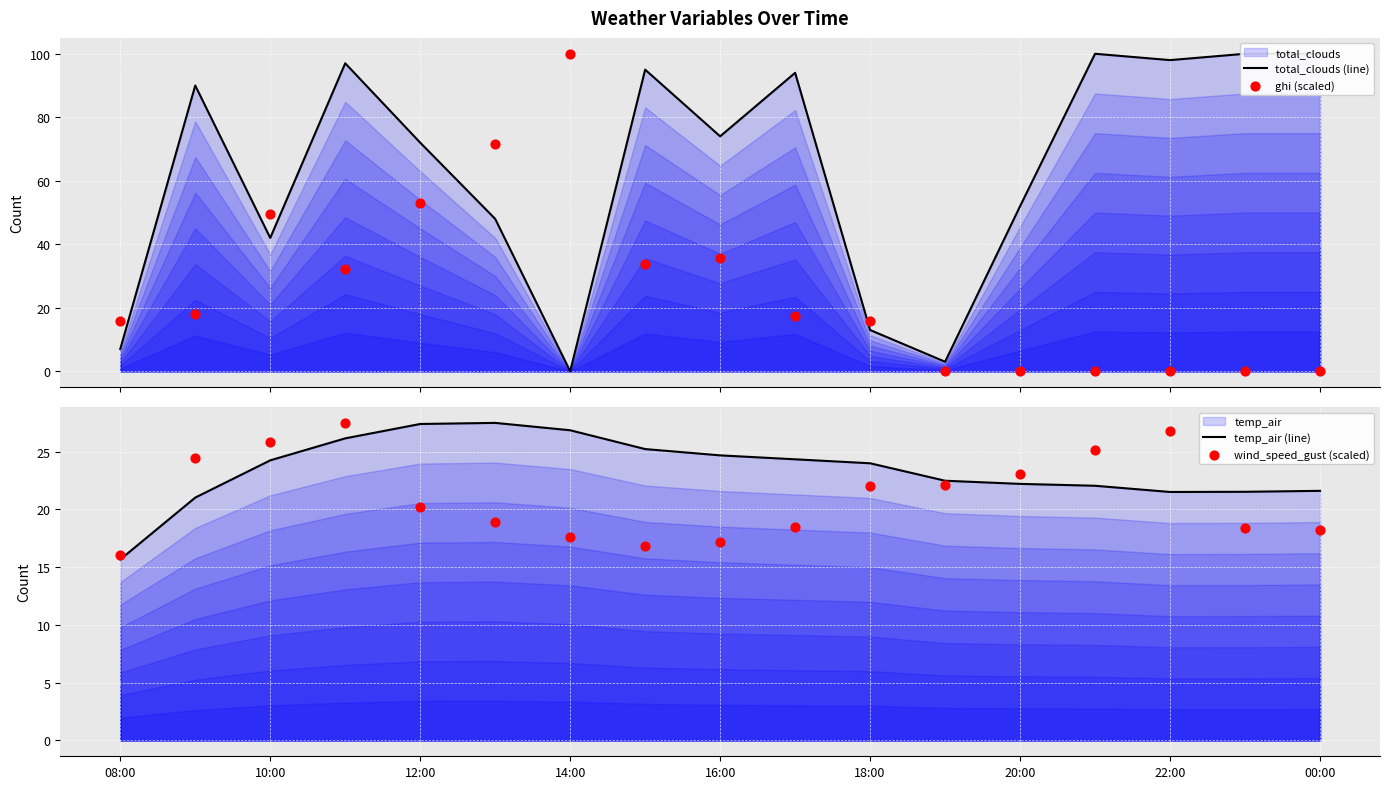

Which series contains the lowest Y value?

total_clouds (line)